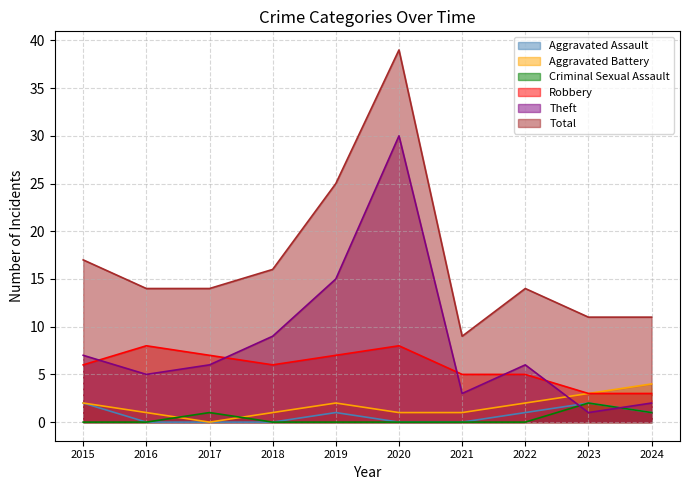

At which label does Theft reach its minimum?

2023